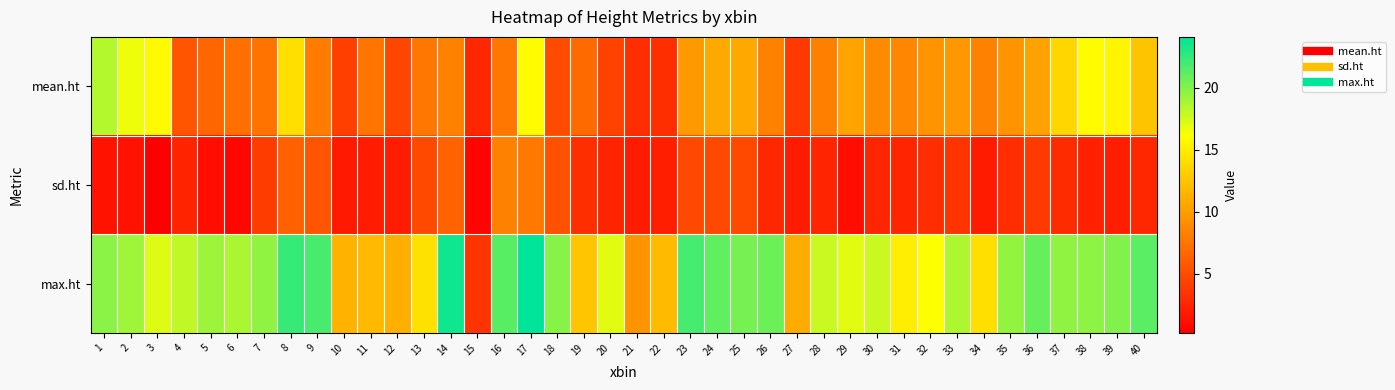

Which series has the largest range (max minus min)?

max.ht